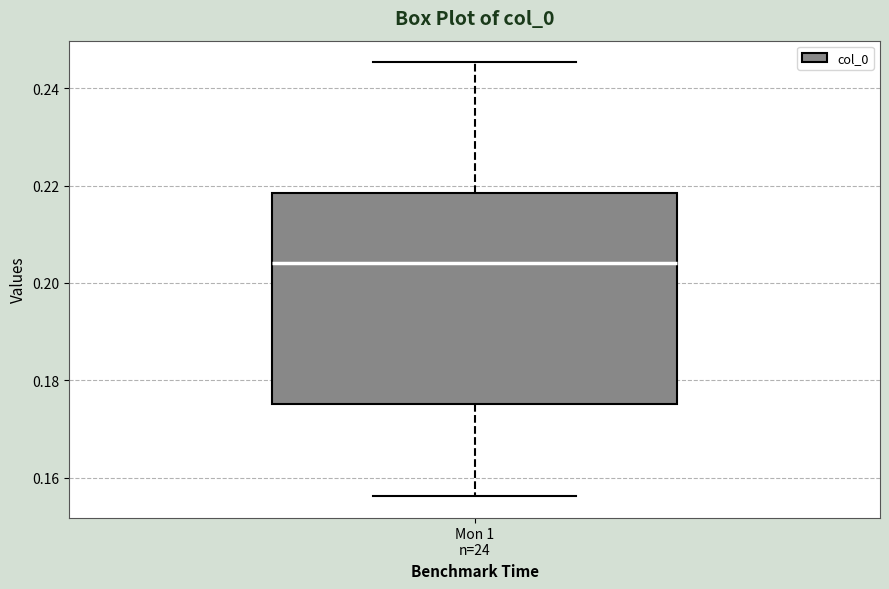

Transcribe this box plot: give where the median line is, the range the box spans, and where the two whiskers end, as read against the y-axis. The values are not printed on the chart, so give them approximately, as read against the axis.

median 0.204, box 0.176 to 0.218, whiskers 0.156 to 0.246